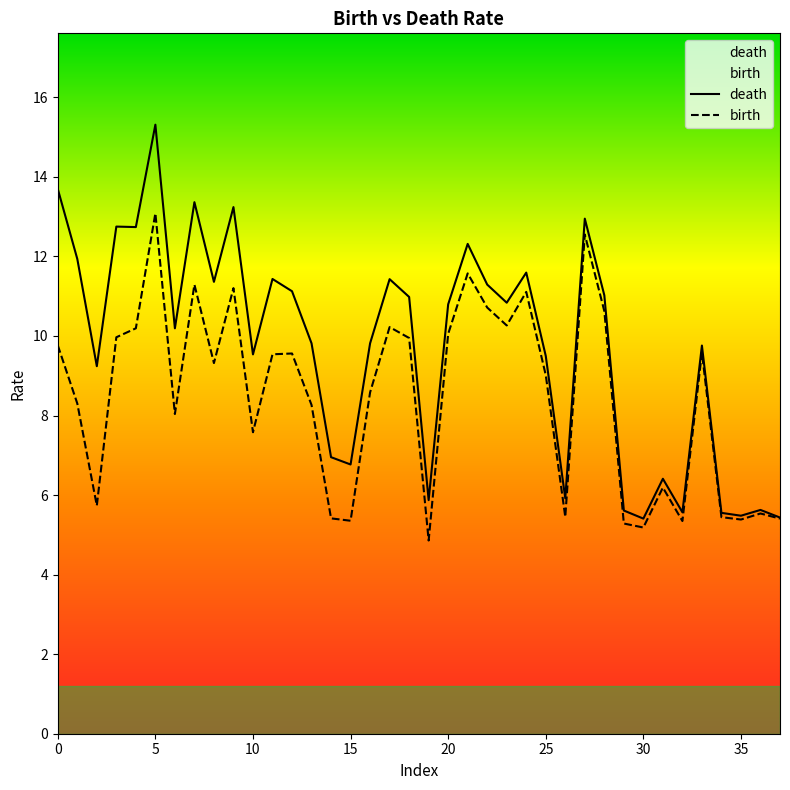

True or false: birth has a value of 16.3 at 12.

False